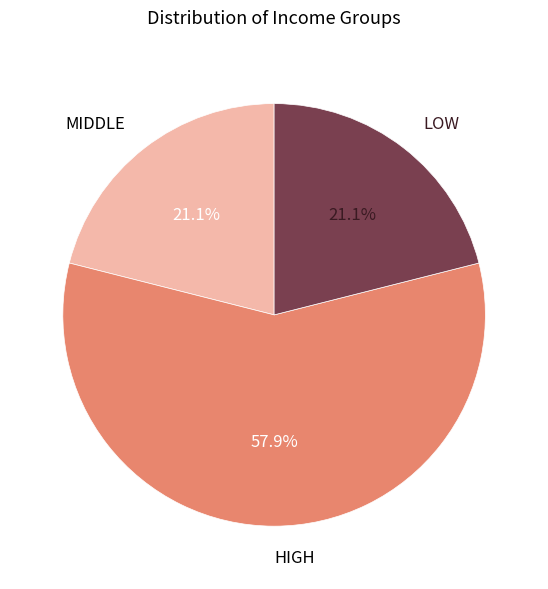

What portion of the pie excludes MIDDLE?

78.9%